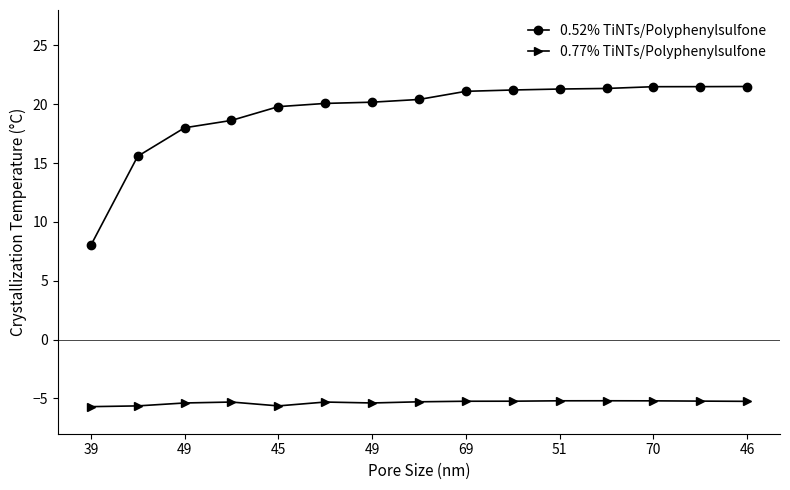

What is the value of the 0.77% TiNTs/Polyphenylsulfone point at the 4th from the left?

-5.3